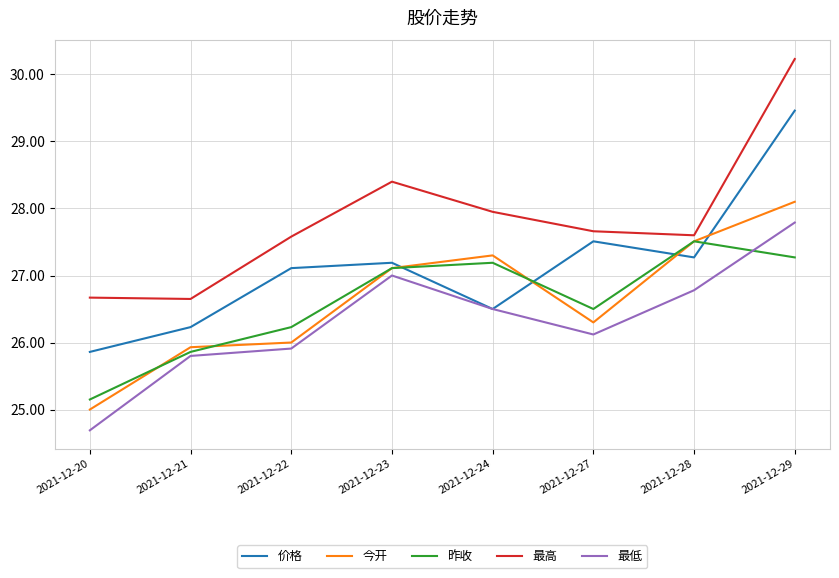

What is the sum of the 昨收 values at 2021-12-21 and 2021-12-20?

51.0